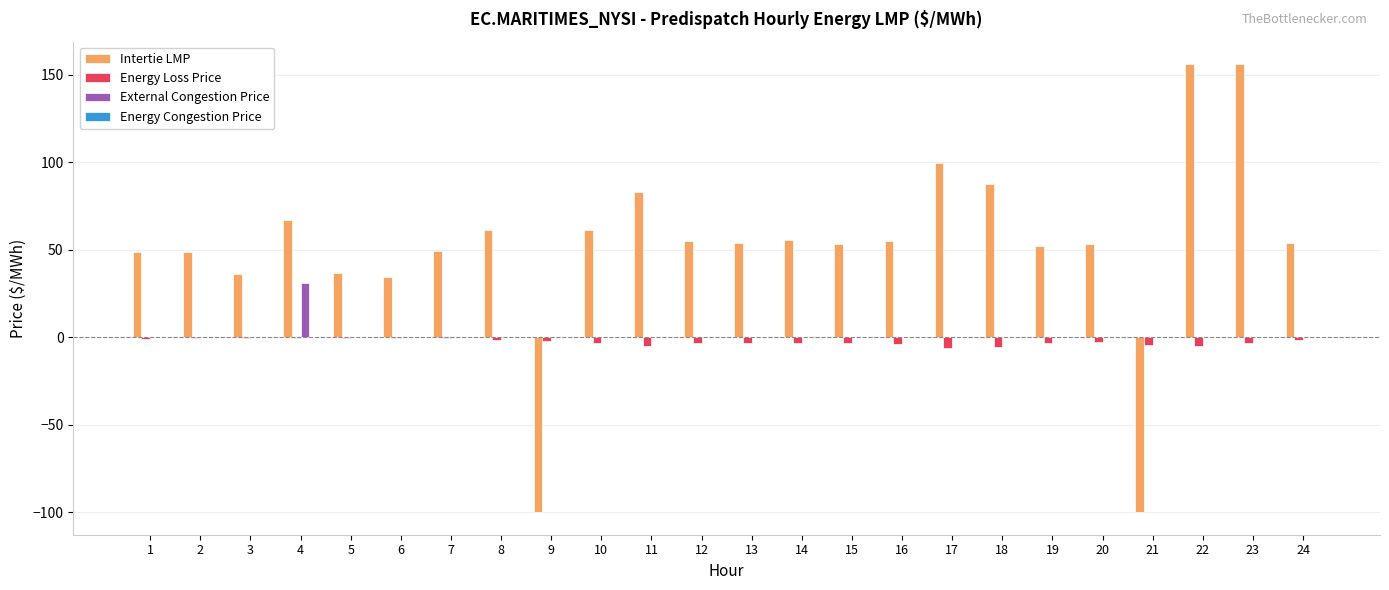

What is the maximum value for External Congestion Price?

31.0